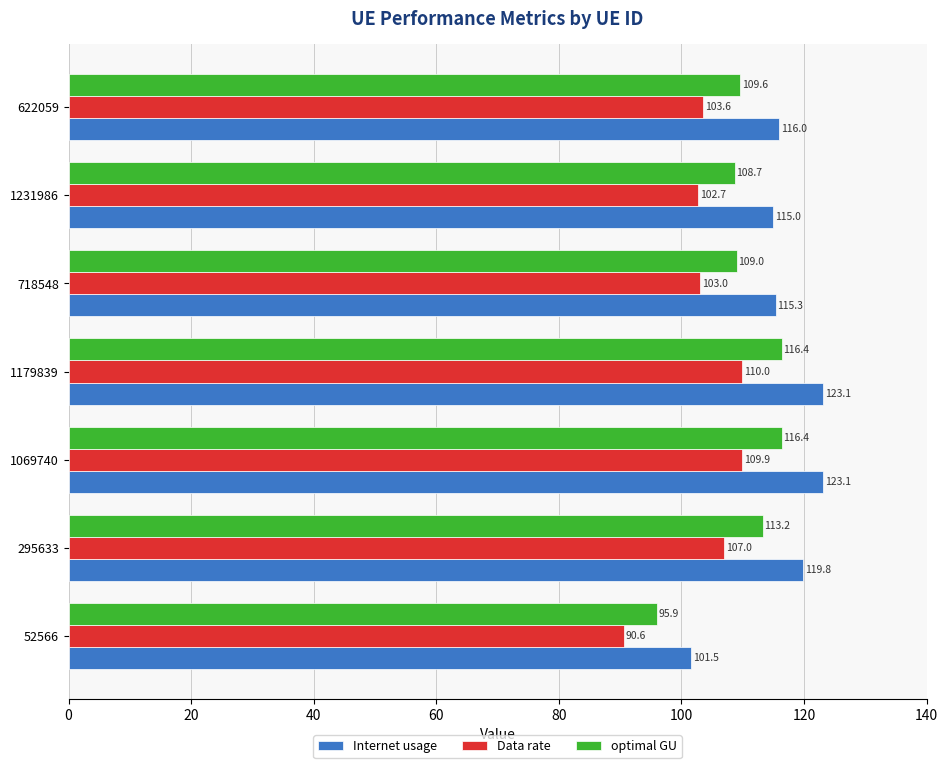

At how many categories does at least one series exceed 96?

7